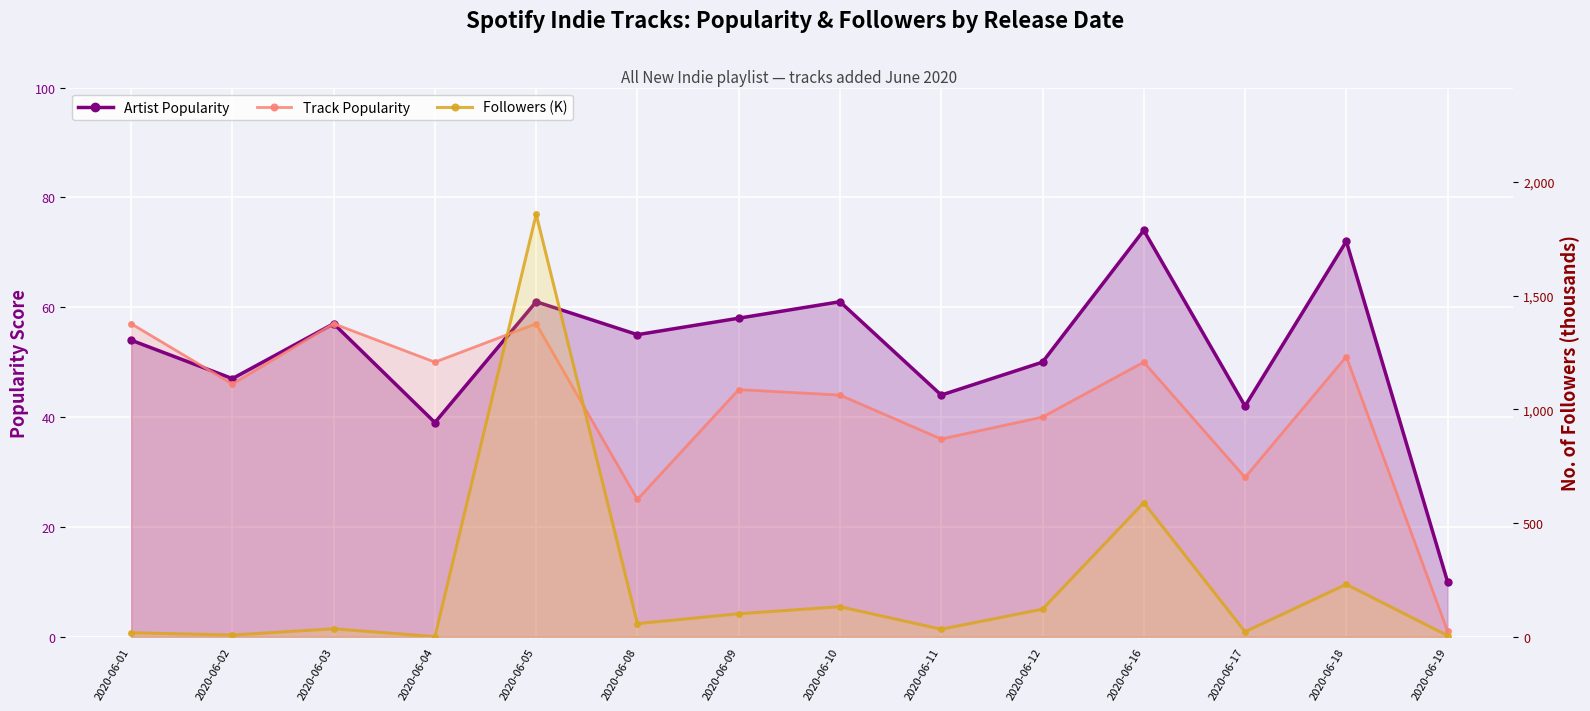

How many interior local valleys does the Artist Popularity series have?

5